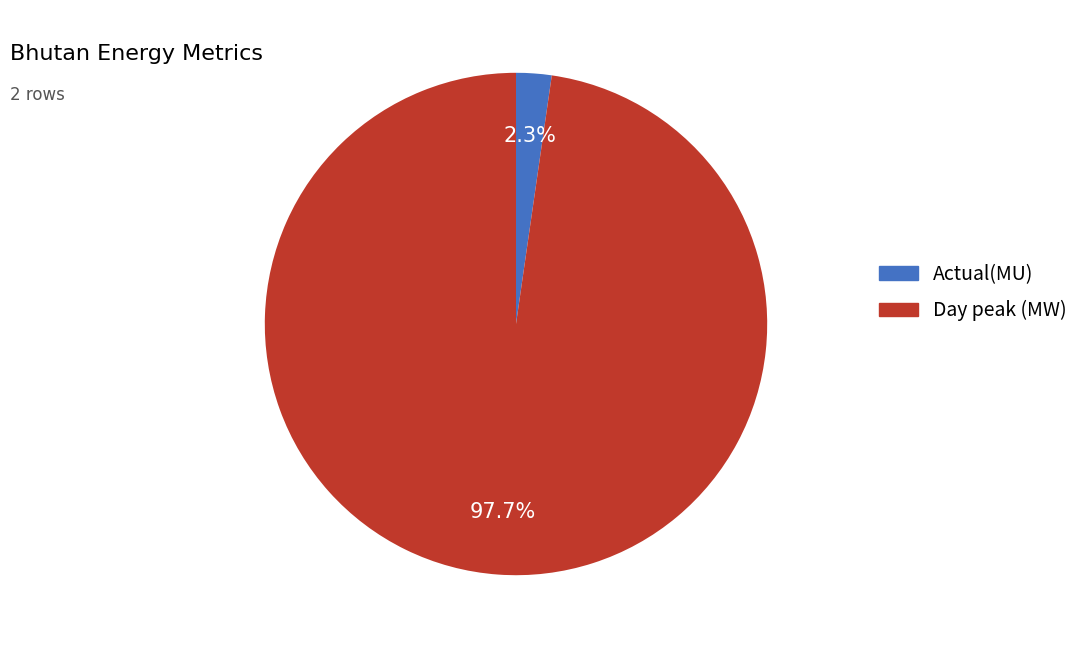

Between Actual(MU) and Day peak (MW), which is larger?

Day peak (MW)